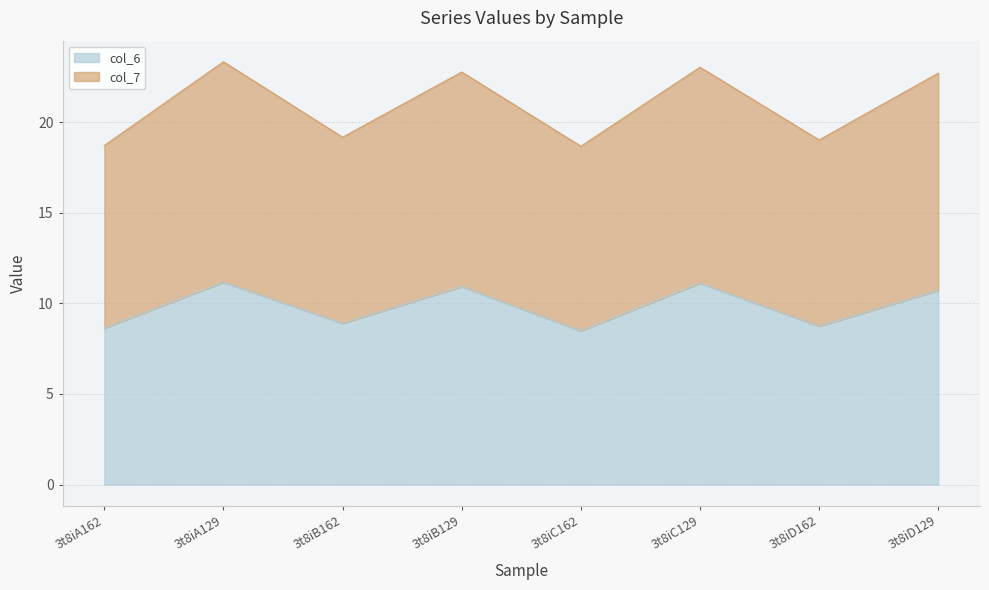

Reading left to right, extract all data points from this chart.

col_6: 3t8iA162=8.6	3t8iA129=11.2	3t8iB162=8.9	3t8iB129=10.9	3t8iC162=8.5	3t8iC129=11.1	3t8iD162=8.7	3t8iD129=10.7
col_7: 3t8iA162=18.7	3t8iA129=23.3	3t8iB162=19.2	3t8iB129=22.8	3t8iC162=18.7	3t8iC129=23.0	3t8iD162=19.0	3t8iD129=22.7